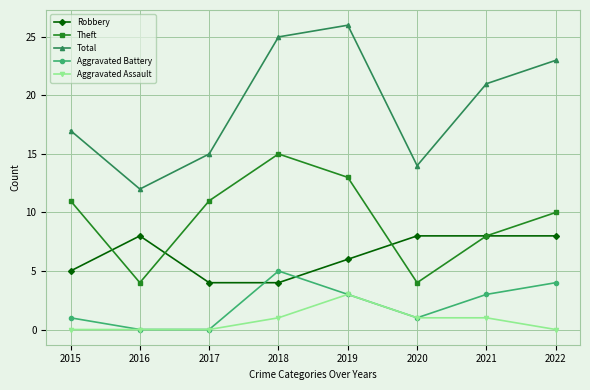

The value of Aggravated Assault at 2018 is 1. True or false?

True